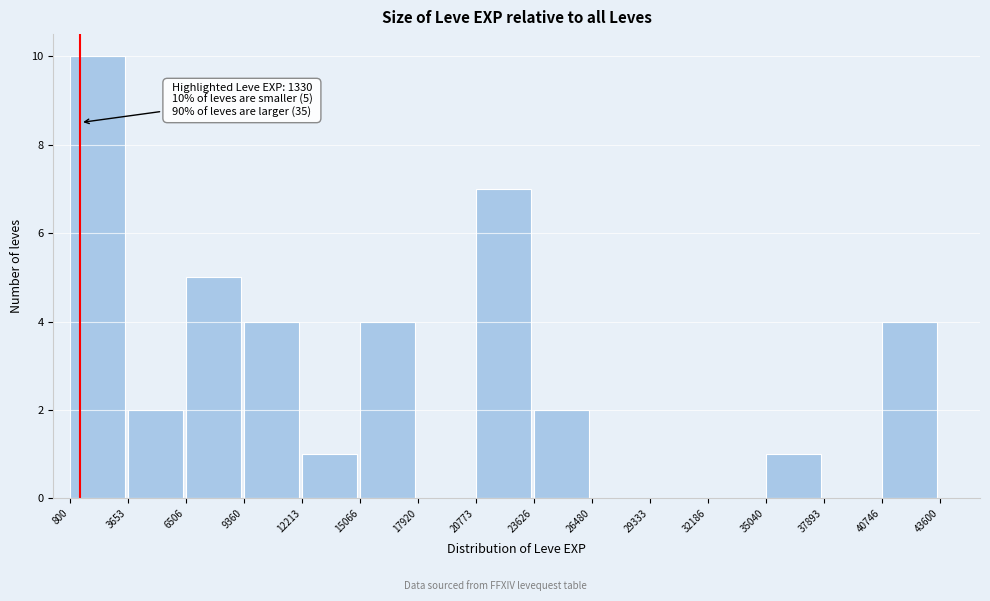

Which range on the x-axis has the tallest bar?

800 to 3653